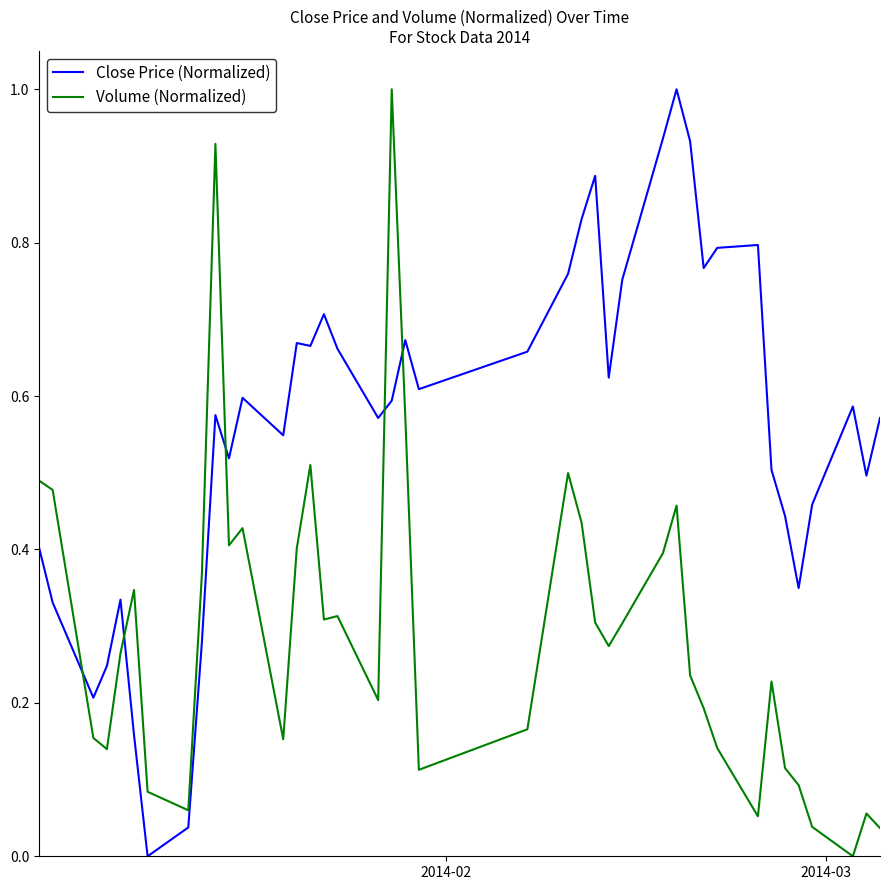

Does the chart have visible grid lines?

No